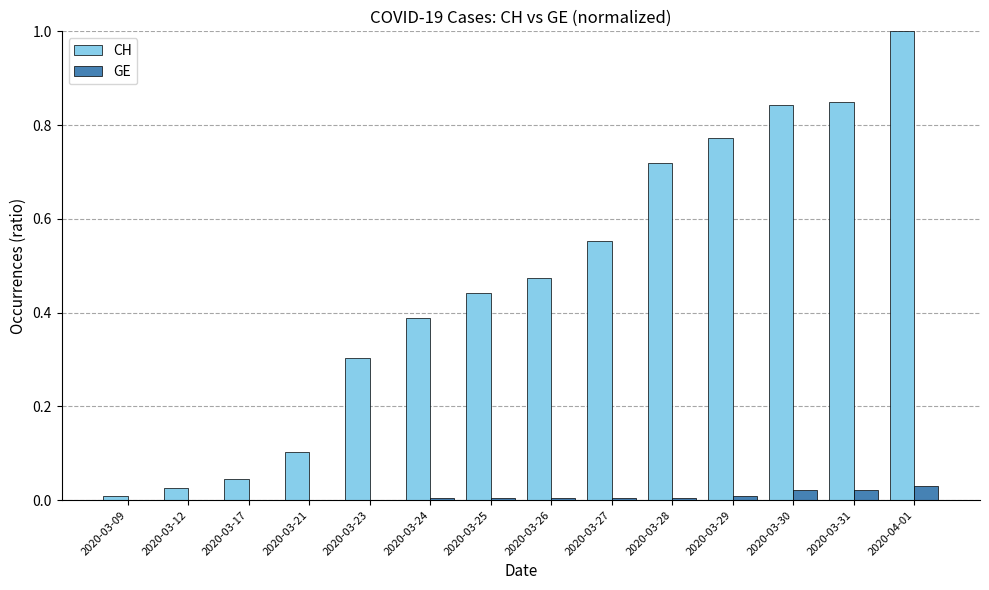

True or false: CH has a value of 0.5 at 2020-03-24.

False